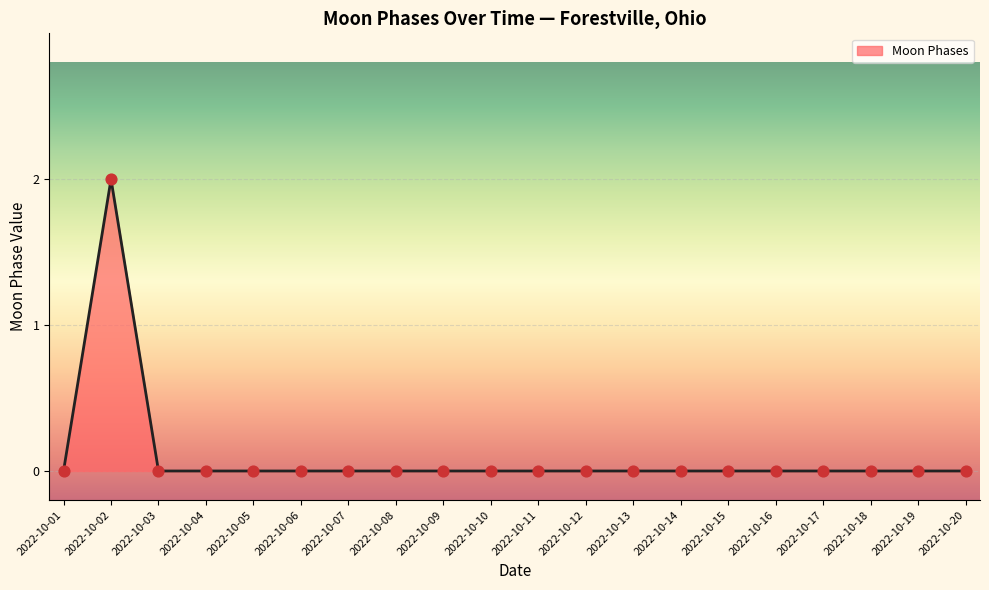

What is the change in value from 2022-10-02 to 2022-10-09?

-2